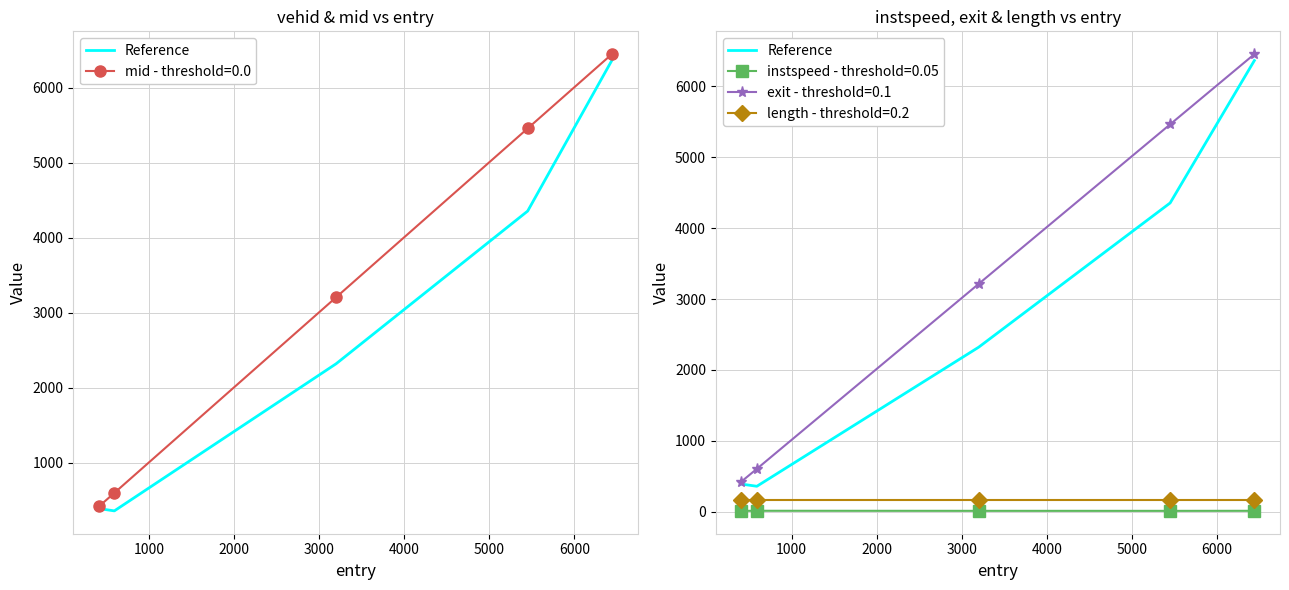

What is the value of the 5th point from the left?

6365